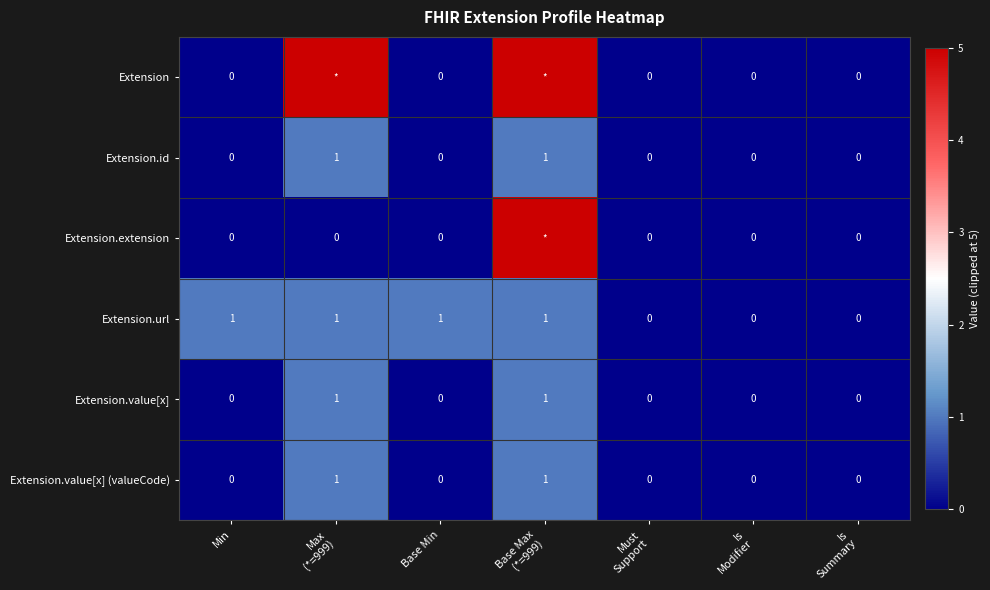

True or false: Extension.value[x] has a value of 0 at Min.

True